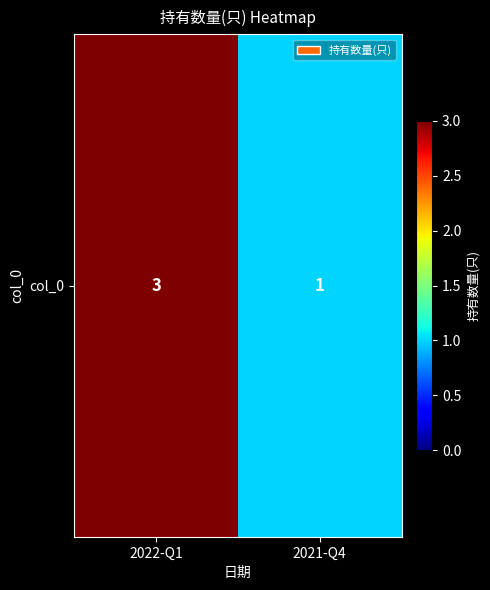

What is the greatest value displayed?

3